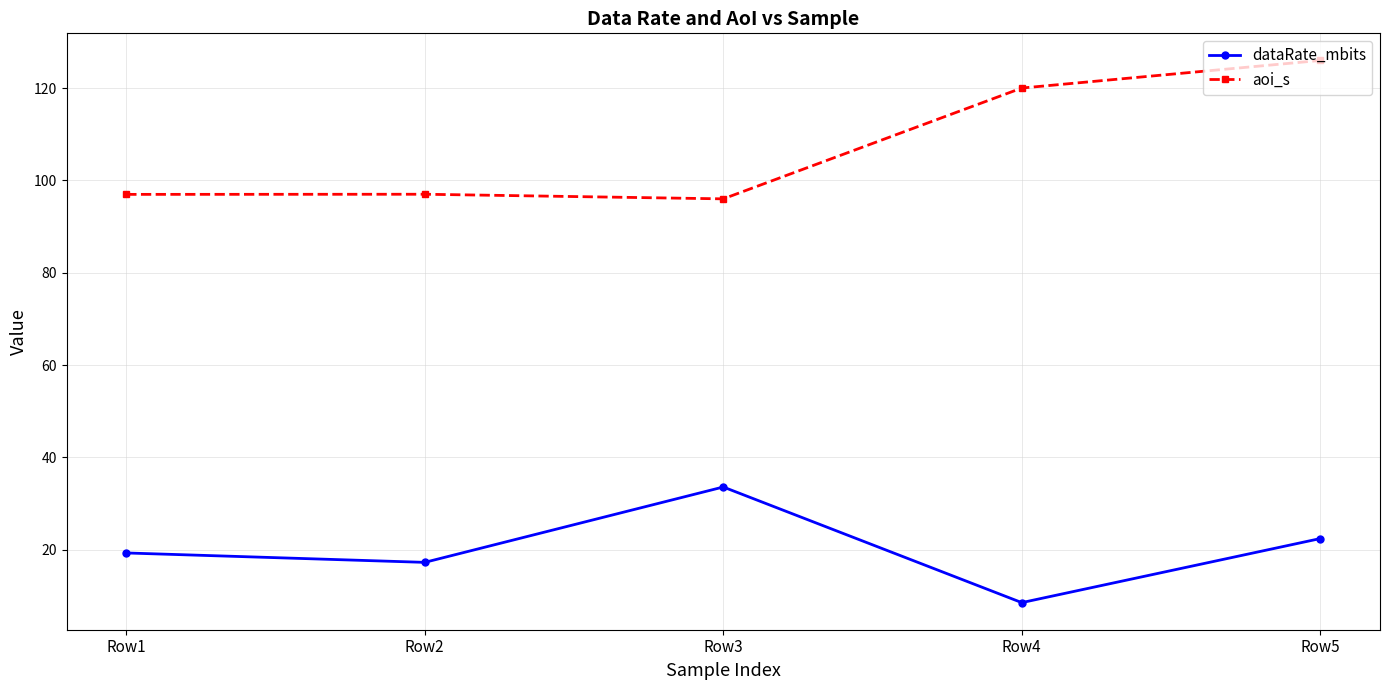

The dataRate_mbits series shows 19.7 at Row3. True or false?

False